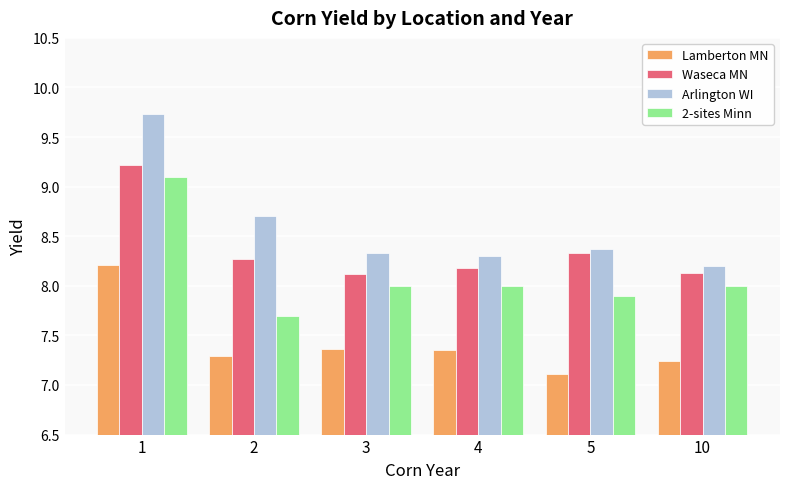

Rank the series by their average value, from highest to lowest.

Arlington WI, Waseca MN, 2-sites Minn, Lamberton MN